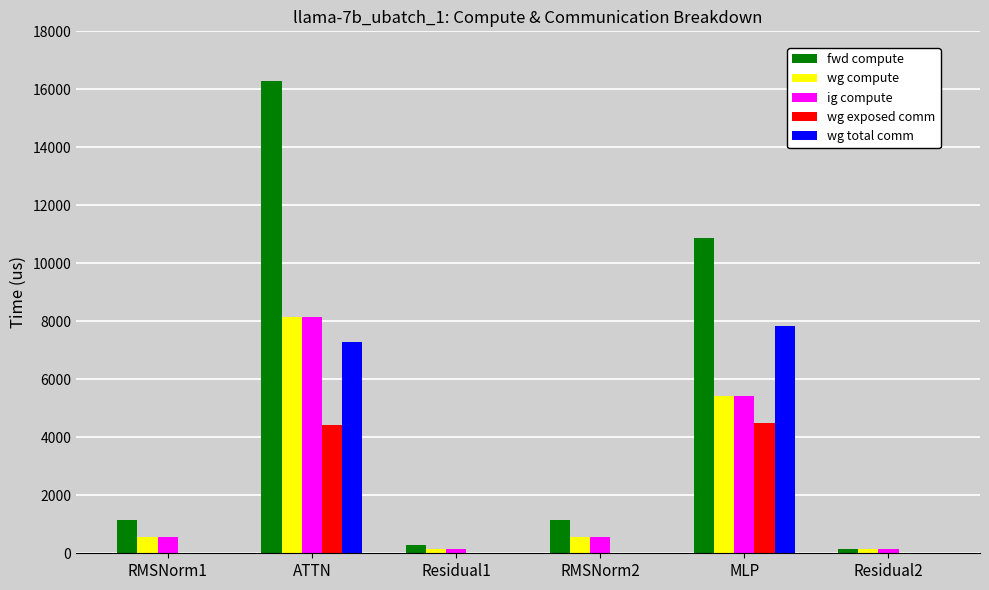

Which series changed the most between RMSNorm1 and ATTN?

fwd compute